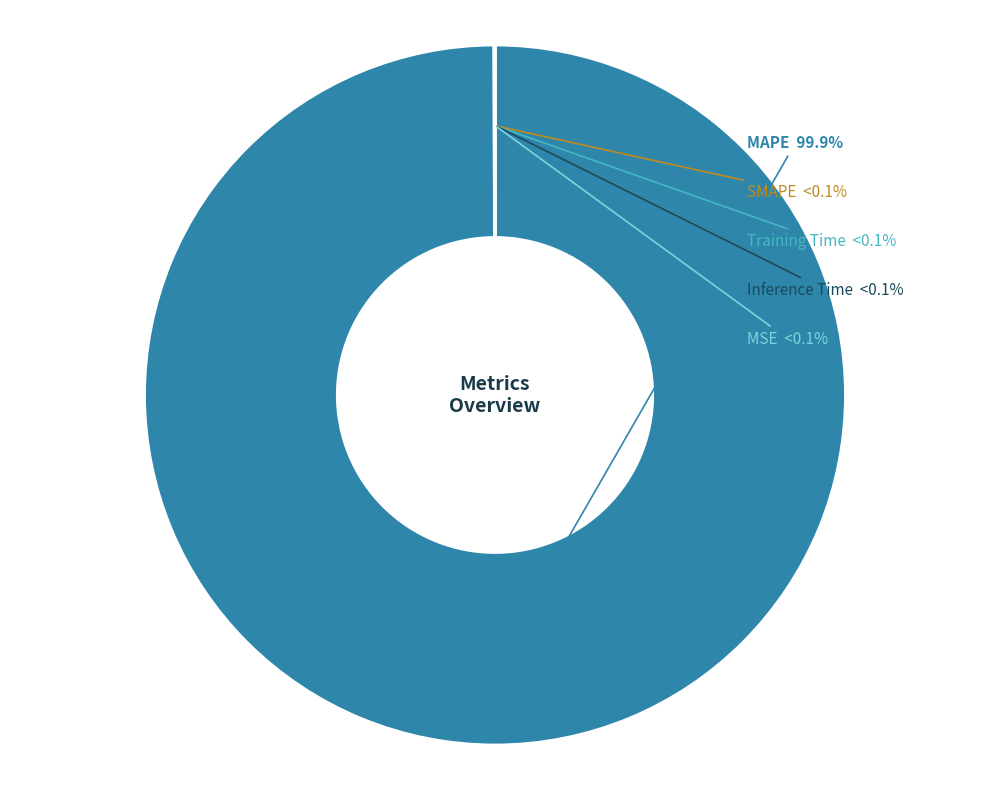

Count the number of slices in the pie.

5